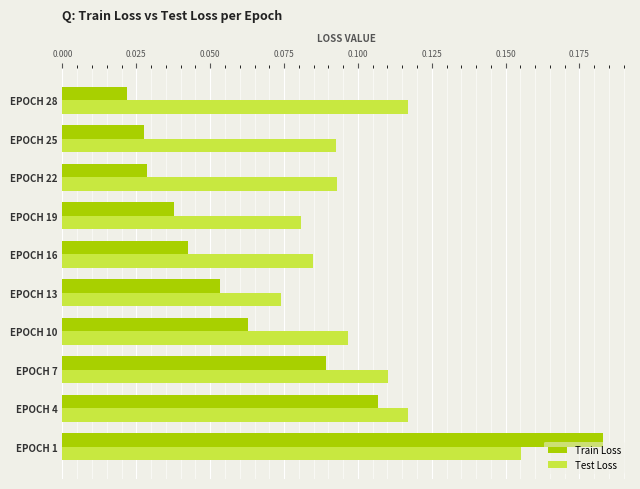

Rank the series at EPOCH 4 from highest to lowest value.

Test Loss, Train Loss